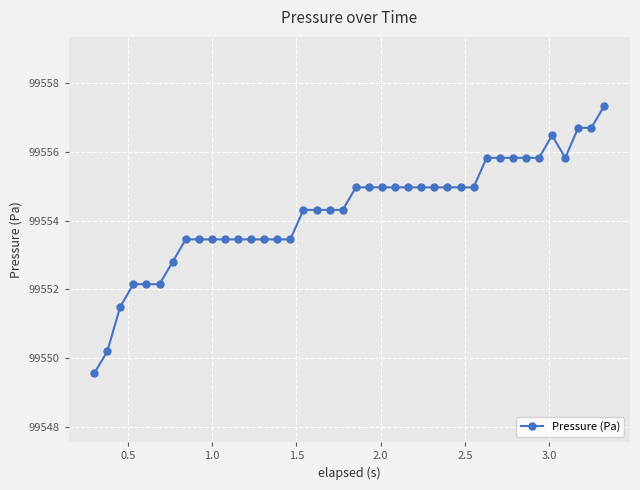

What is the difference between the second highest and minimum values?

7.2